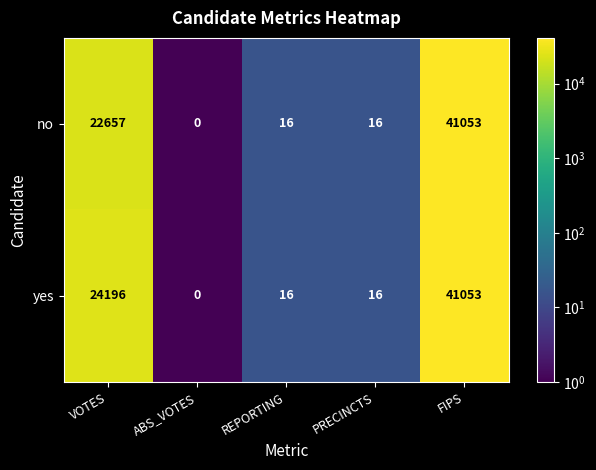

What is the sum of the yes values at VOTES and REPORTING?

24212